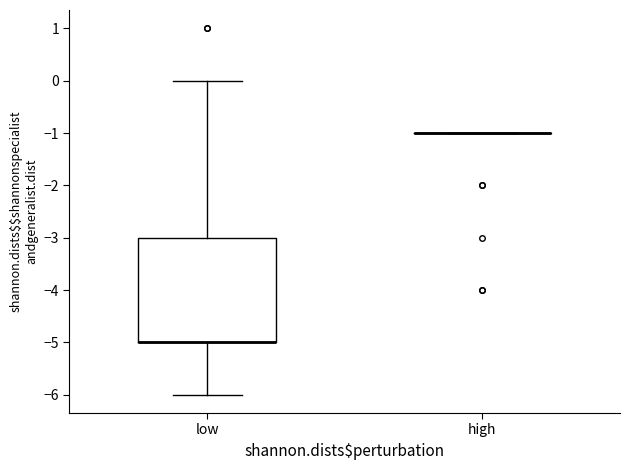

Reading left to right, transcribe this box plot: for each box, give where its median line is, the range the box spans, and where its two whiskers end, as read against the y-axis. The values are not printed on the chart, so give them approximately, as read against the axis.

low: median -5 (drawn on the box's lower edge), box -5 to -3, whiskers -6 to 0
high: box collapsed to a line at -1, whiskers -1 to -1